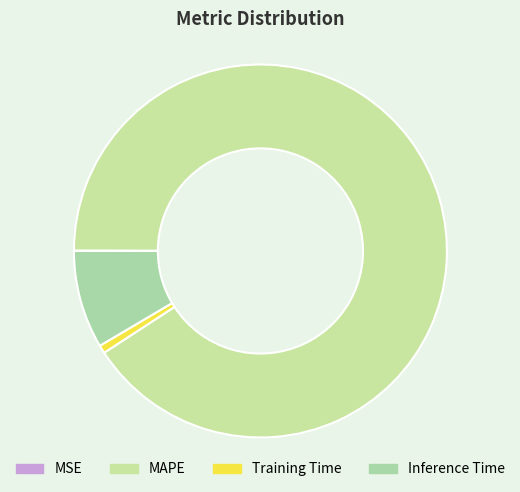

Which category has the smallest portion of the pie?

MSE